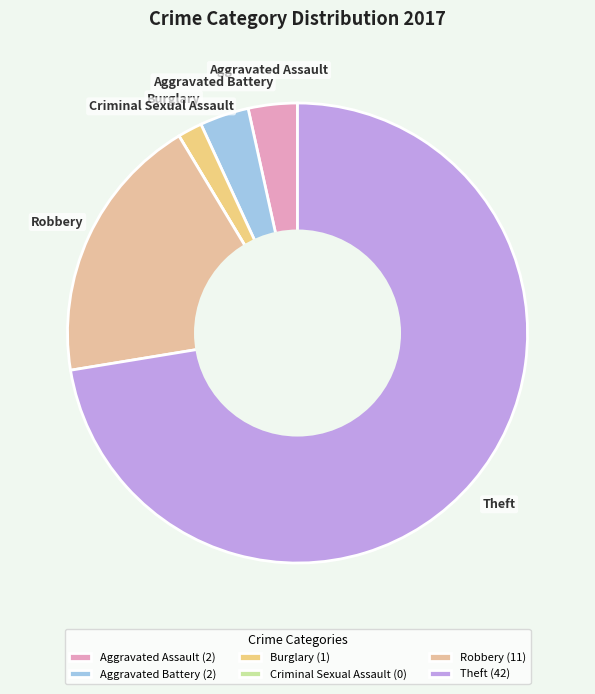

The Criminal Sexual Assault slice represents 13% of the pie. True or false?

False